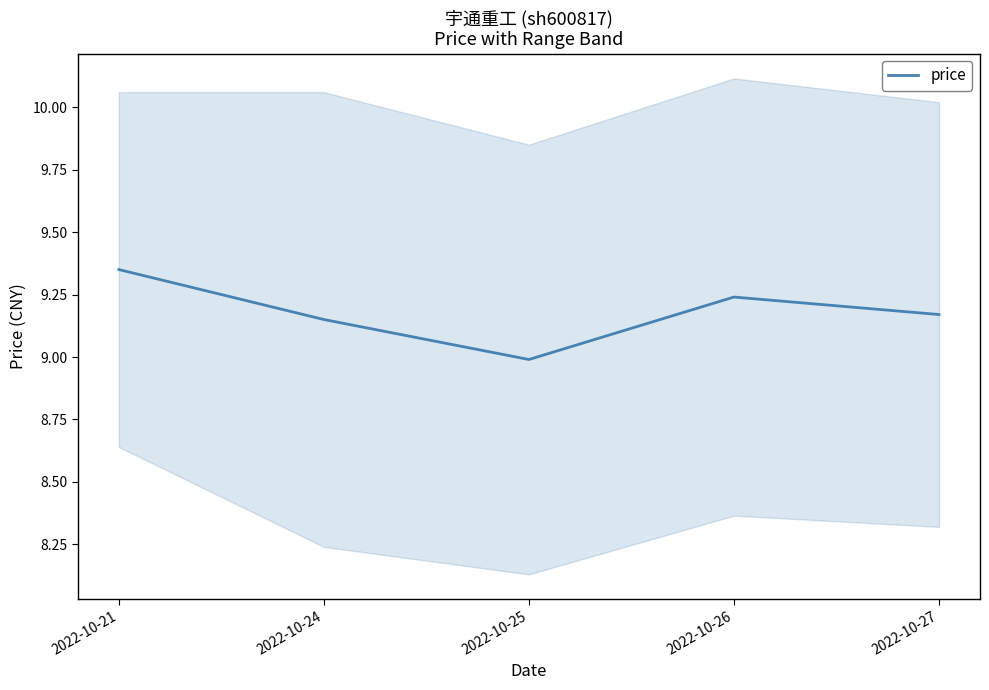

Reading left to right, list all the values displayed in this chart.

2022-10-21=9.3	2022-10-24=9.2	2022-10-25=9.0	2022-10-26=9.2	2022-10-27=9.2